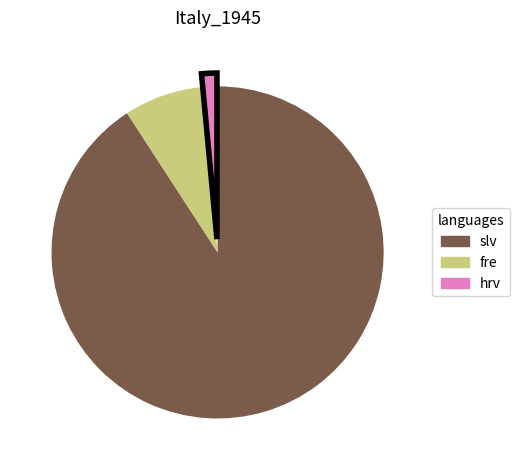

Is there a majority slice in this chart?

Yes